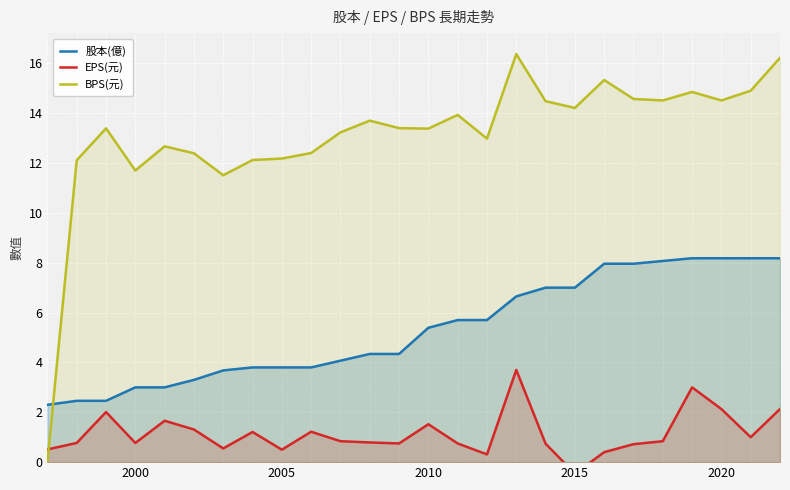

The value of BPS(元) at 2015 is 14.2. True or false?

True